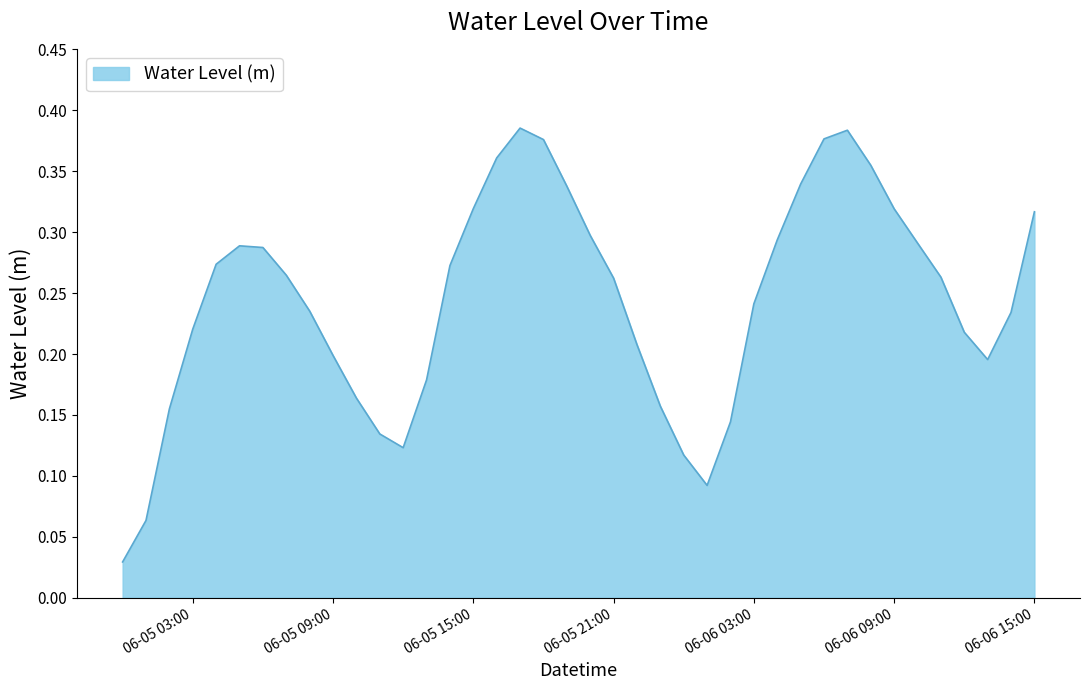

Does the chart display data point markers on the line(s)?

No